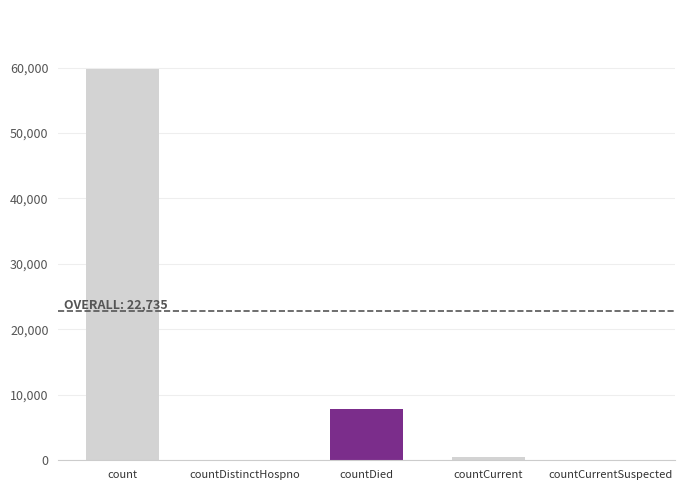

What value does the data have at count, to the nearest 100?

59800